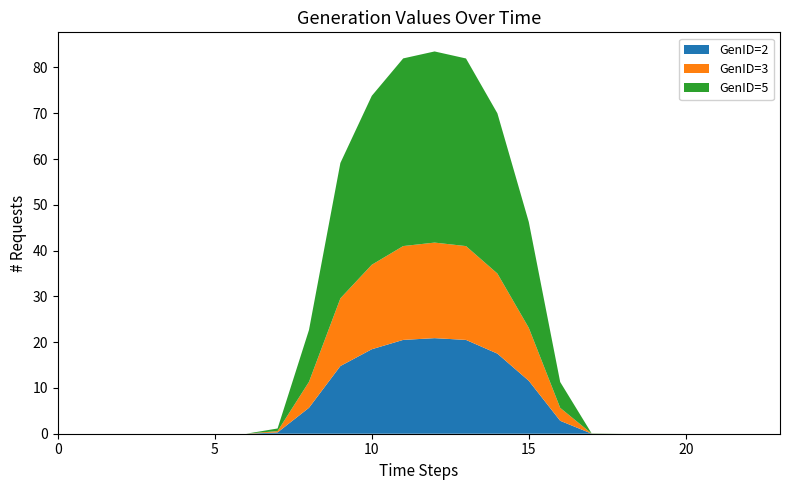

Reading left to right, extract all data points from this chart.

GenID=2: 0=0.0	1=0.0	2=0.0	3=0.0	4=0.0	5=0.0	6=0.0	7=0.3	8=5.7	9=14.8	10=18.5	11=20.5	12=20.9	13=20.5	14=17.5	15=11.6	16=2.8	17=0.0	18=0.0	19=0.0	20=0.0	21=0.0	22=0.0	23=0.0
GenID=3: 0=0.0	1=0.0	2=0.0	3=0.0	4=0.0	5=0.0	6=0.0	7=0.3	8=5.7	9=14.8	10=18.5	11=20.5	12=20.9	13=20.5	14=17.5	15=11.6	16=2.8	17=0.0	18=0.0	19=0.0	20=0.0	21=0.0	22=0.0	23=0.0
GenID=5: 0=0.0	1=0.0	2=0.0	3=0.0	4=0.0	5=0.0	6=0.0	7=0.6	8=11.3	9=29.6	10=36.9	11=41.0	12=41.8	13=41.0	14=35.0	15=23.1	16=5.7	17=0.0	18=0.0	19=0.0	20=0.0	21=0.0	22=0.0	23=0.0